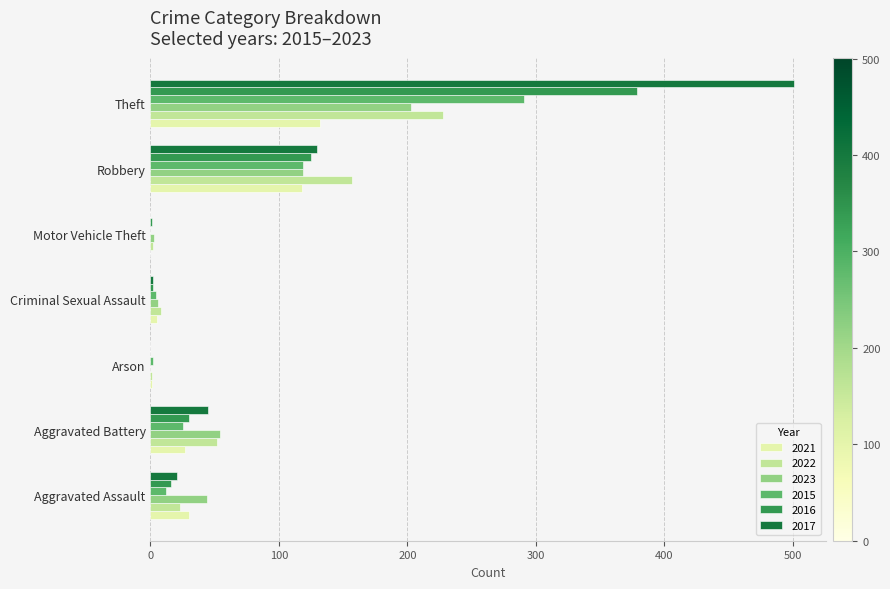

At which label is 2021 closest to 66?

Aggravated Assault